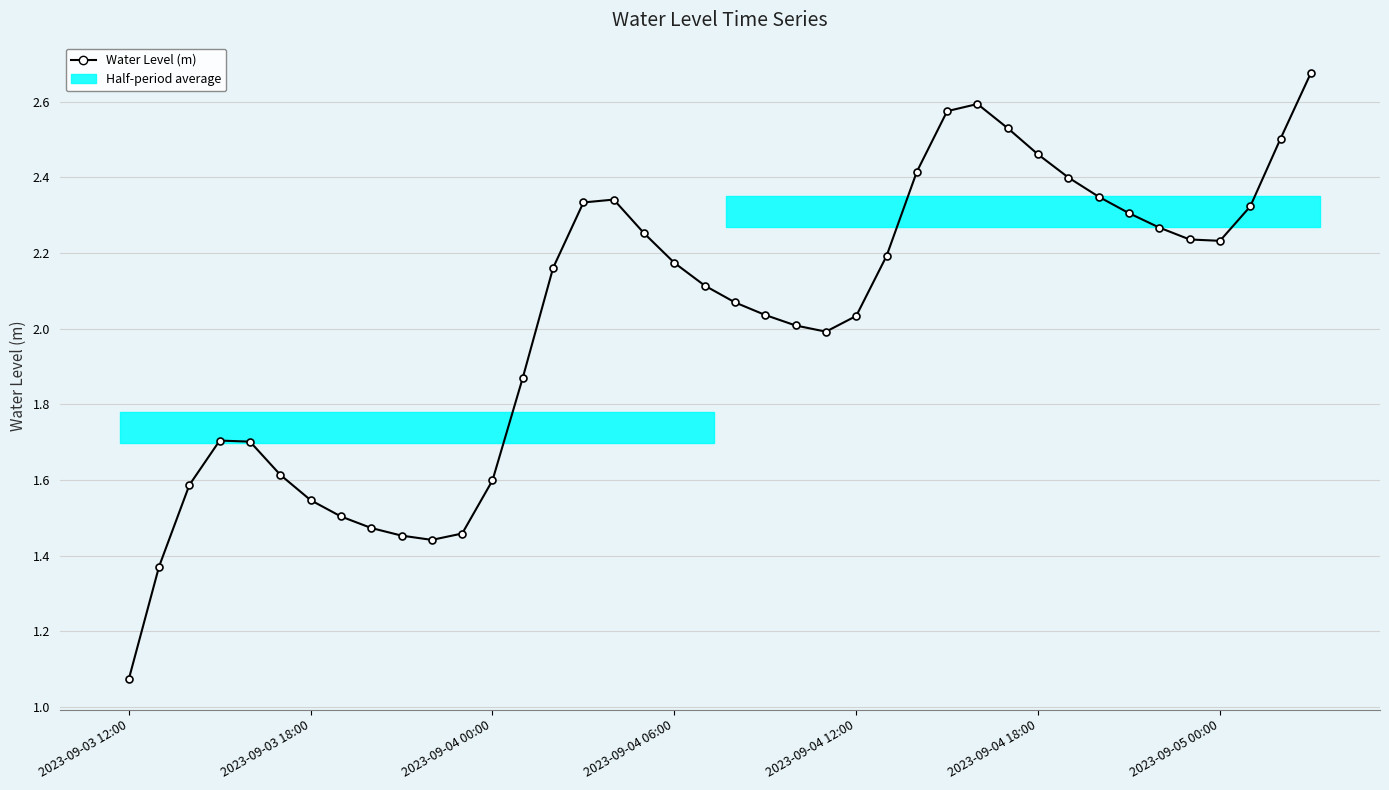

How many values are below 2?

15